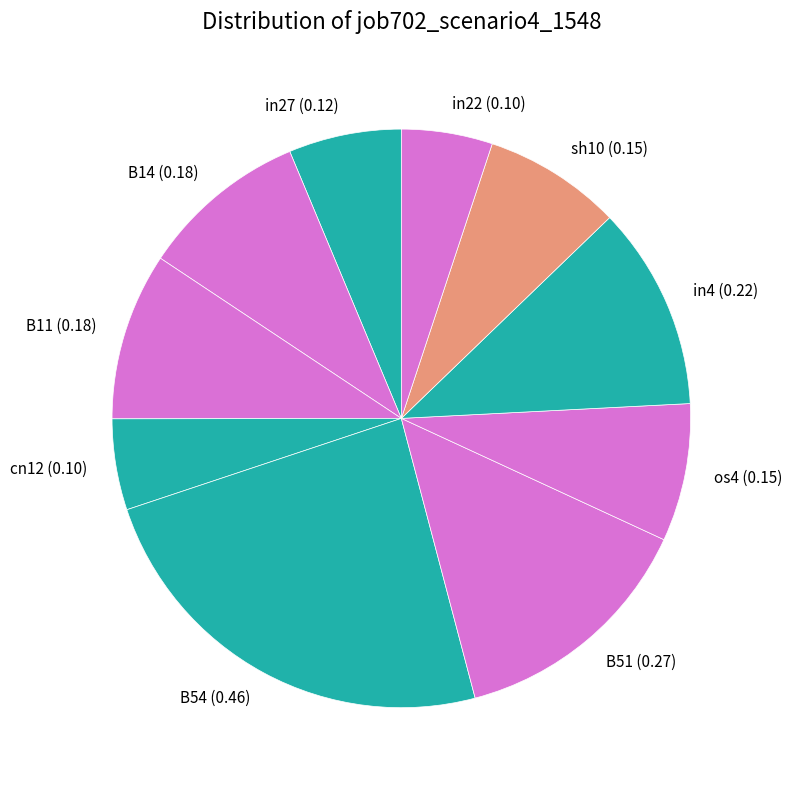

Which category has the biggest portion of the pie?

B54